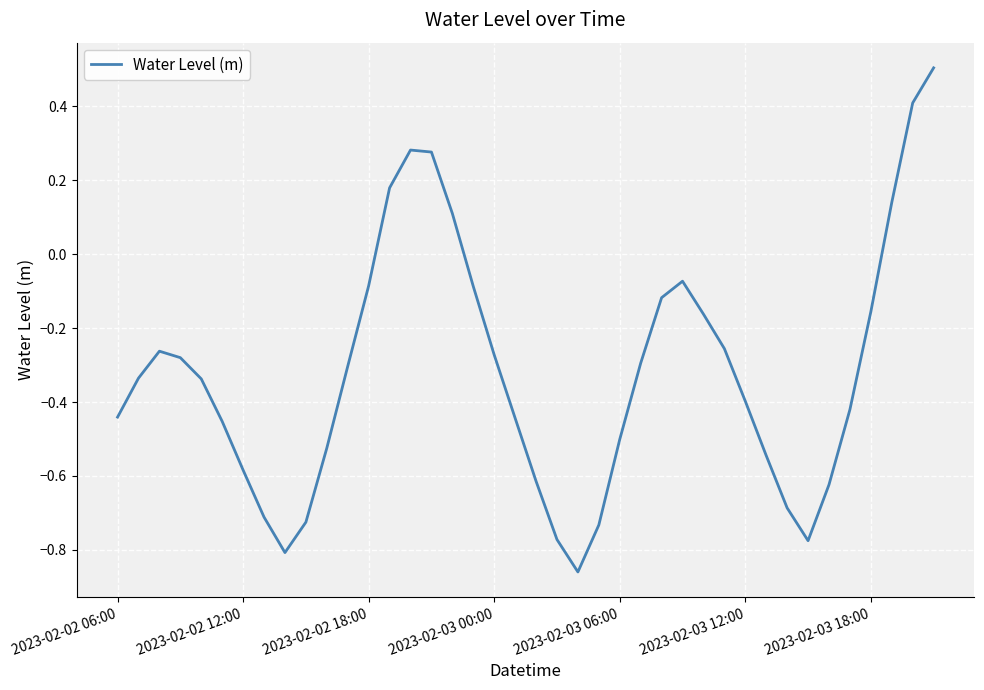

What is the maximum value shown in the chart?

0.5